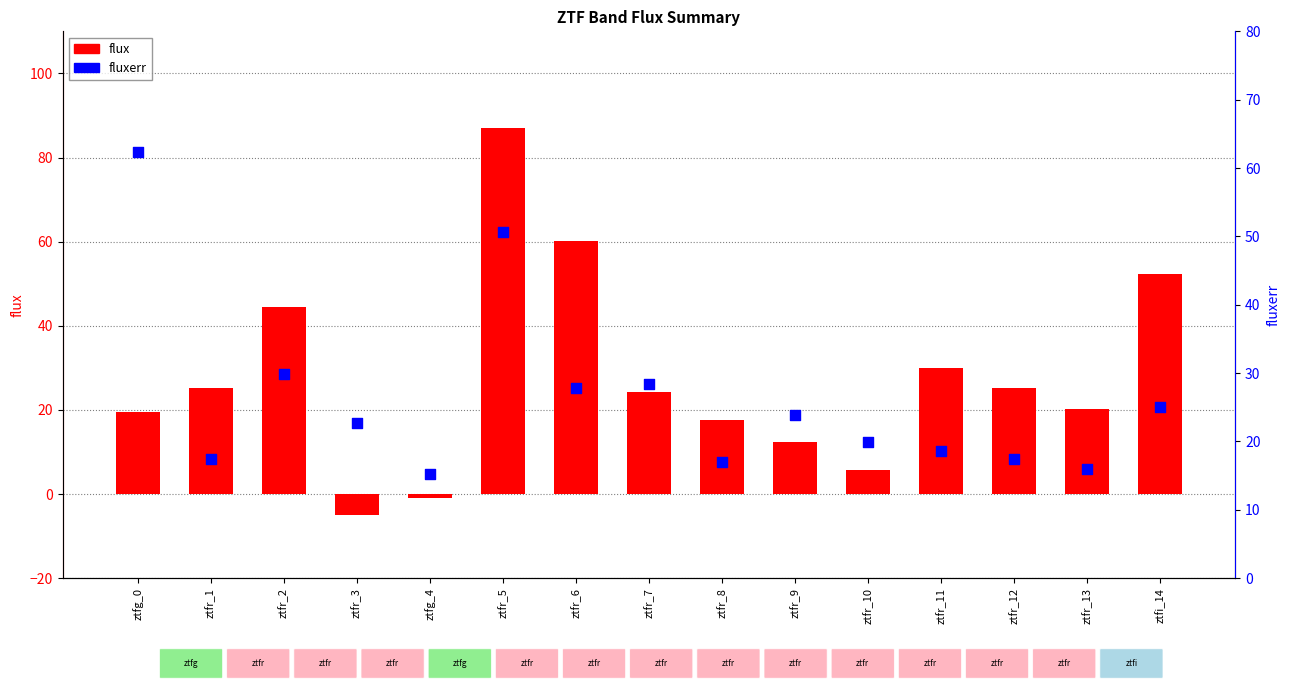

Which series has the largest total across all categories?

flux